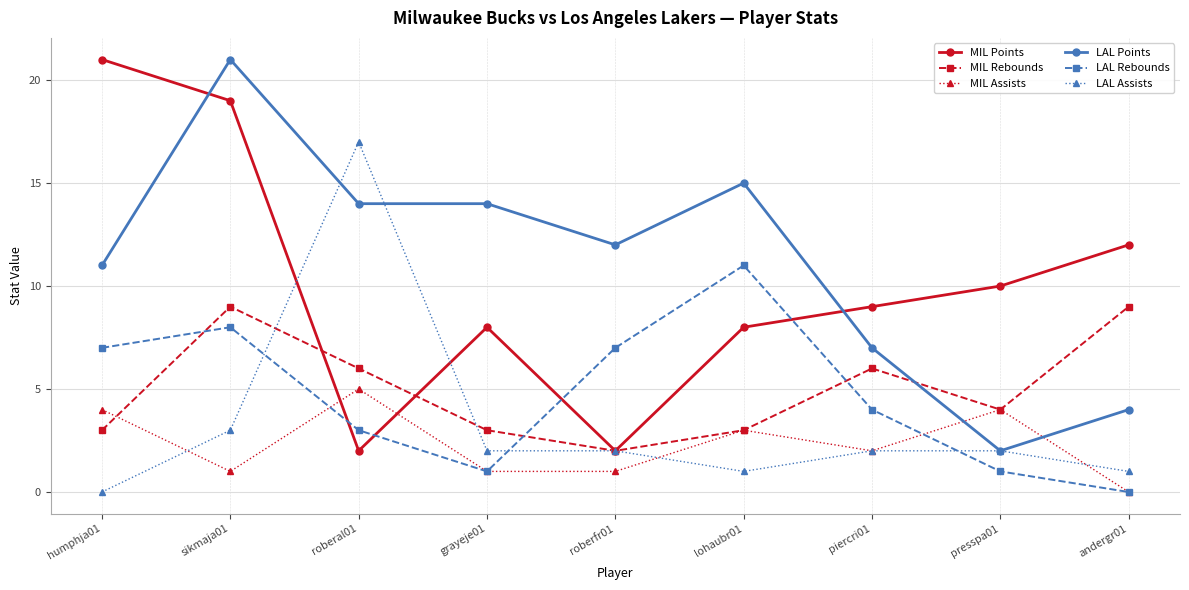

Is the value of LAL Assists at humphja01 greater than the value of MIL Rebounds at grayeje01?

No